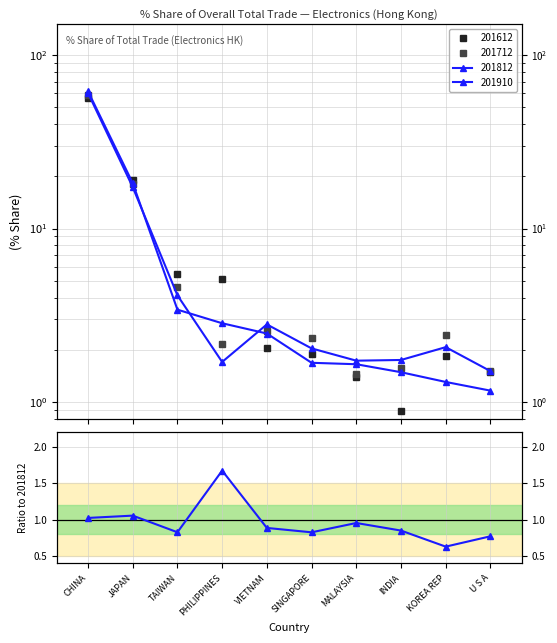

The chart shows a value of 0.6 at KOREA REP. True or false?

True